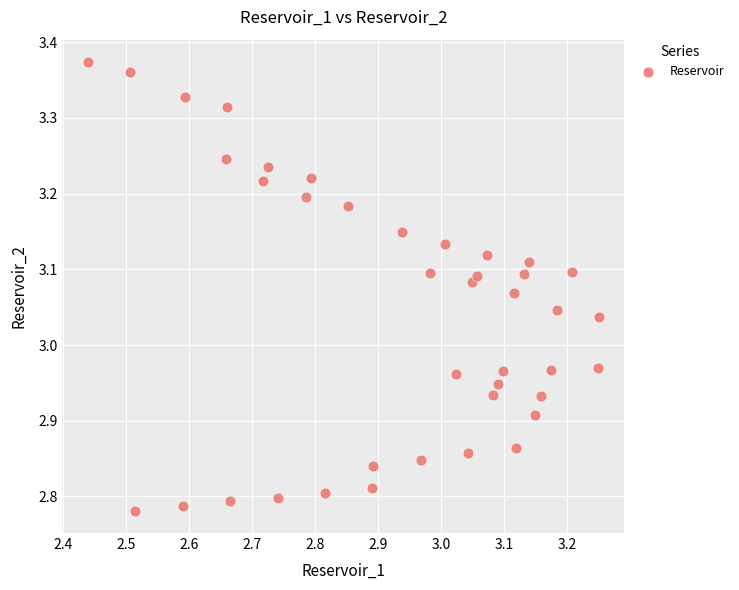

What is the range of X values (max minus min)?

0.8